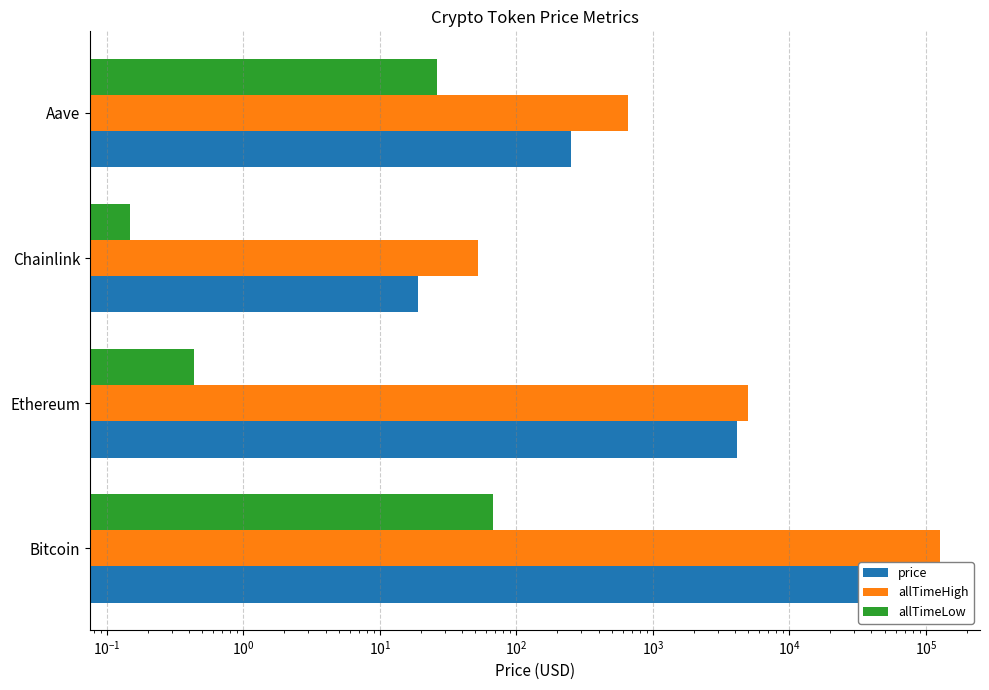

Reading right to left, list all the values displayed in this chart.

price: 251.4	19.0	4119.1	112693.0
allTimeHigh: 661.7	52.7	4946.1	126080.0
allTimeLow: 26.0	0.1	0.4	67.8